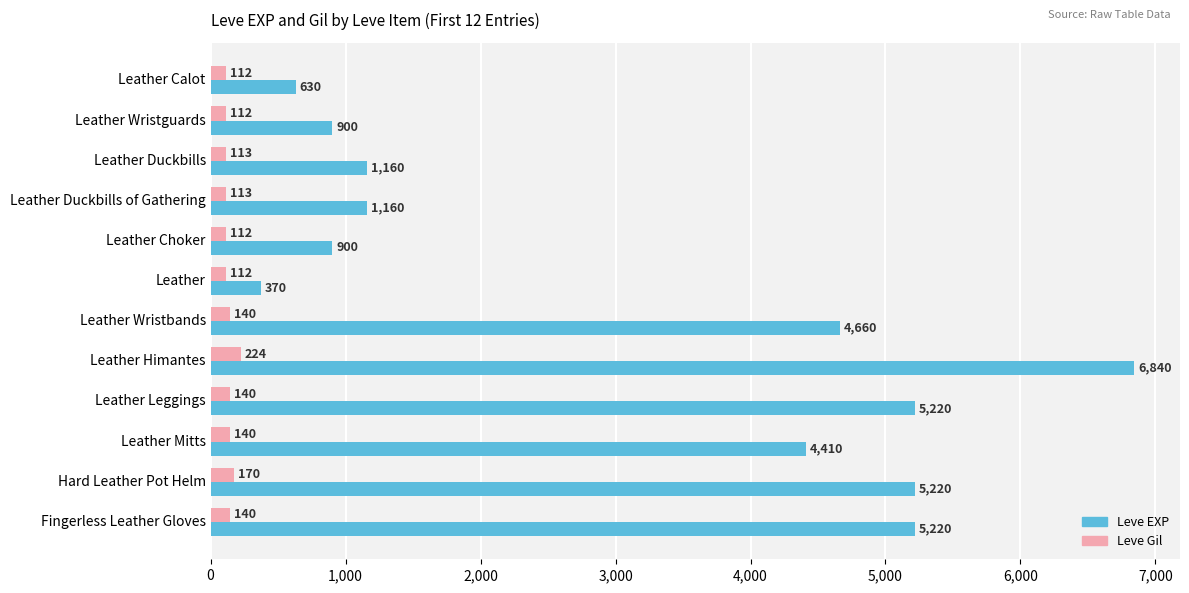

How many values in the Leve EXP series are below 4410?

6